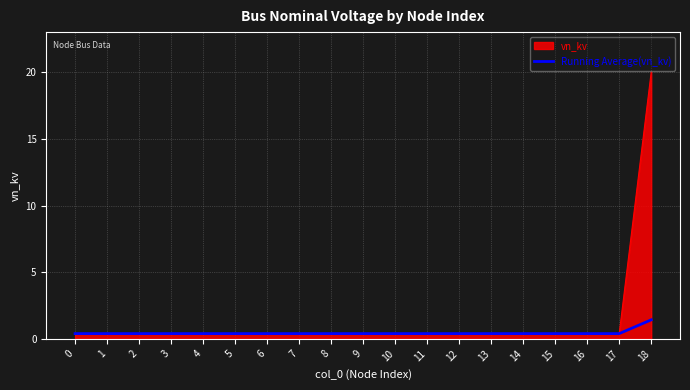

Rank the series by their maximum value, from lowest to highest.

Running Average(vn_kv), vn_kv